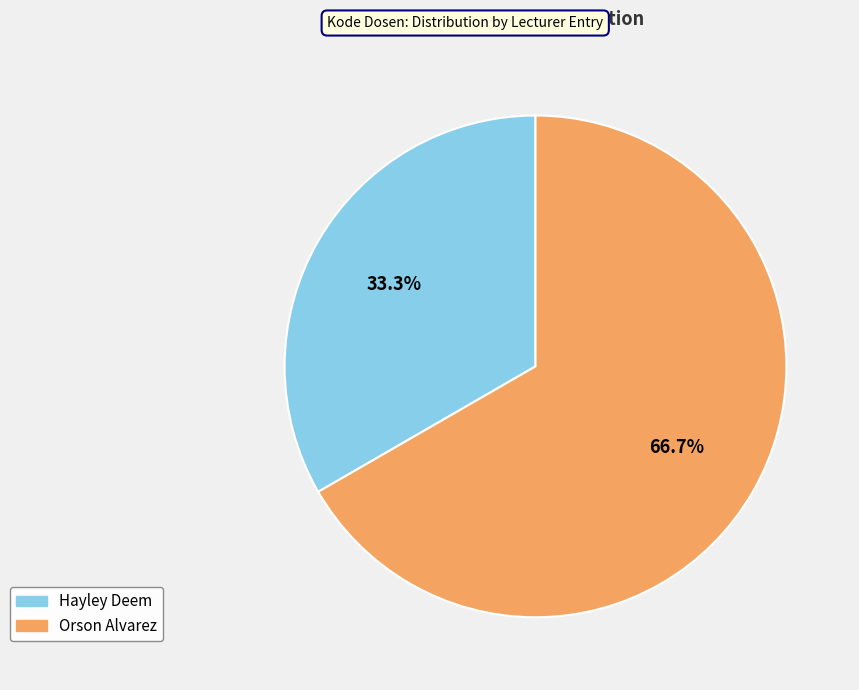

Between Orson Alvarez and Hayley Deem, which is larger?

Orson Alvarez